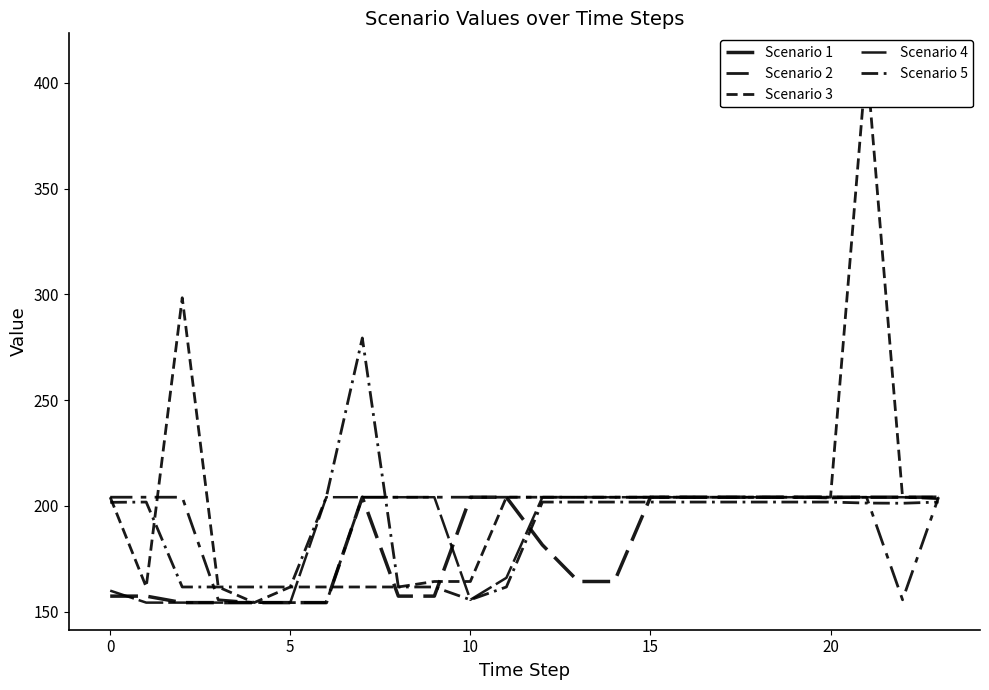

What are all the series names shown in the legend?

Scenario 1, Scenario 2, Scenario 3, Scenario 4, Scenario 5